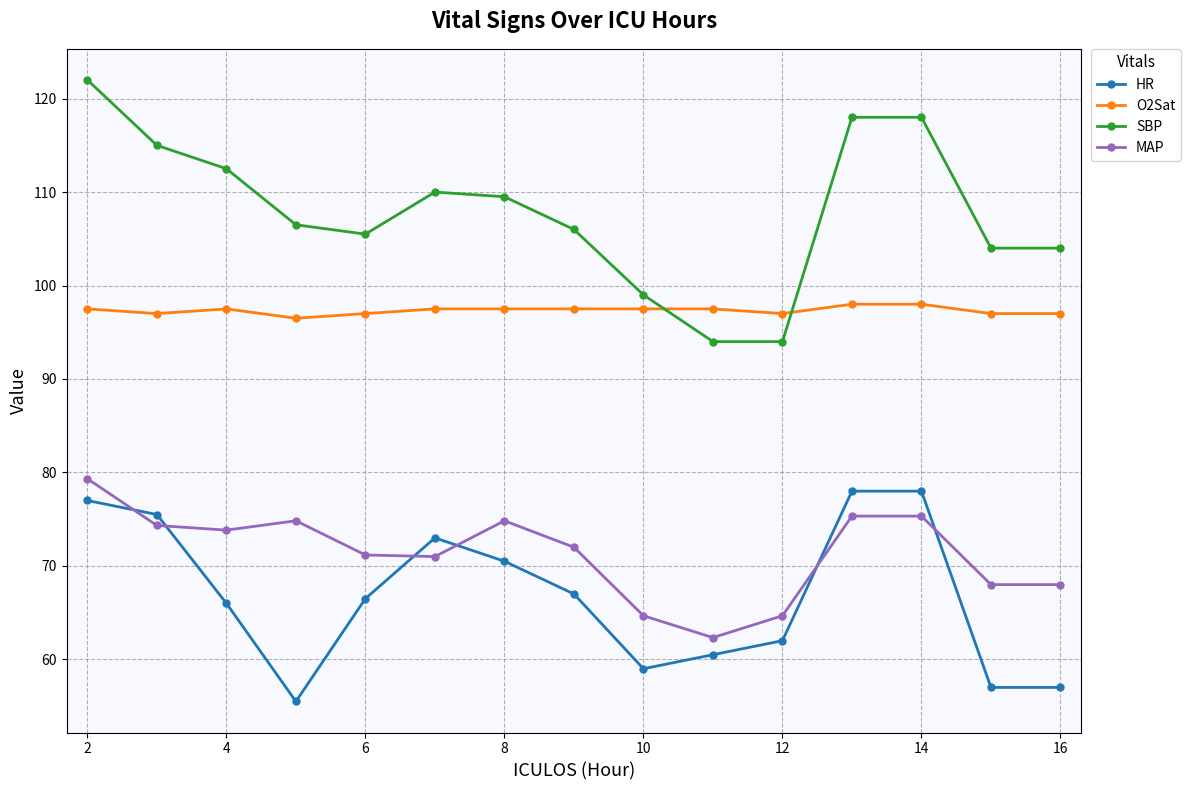

What is the highest value of the MAP series?

79.3